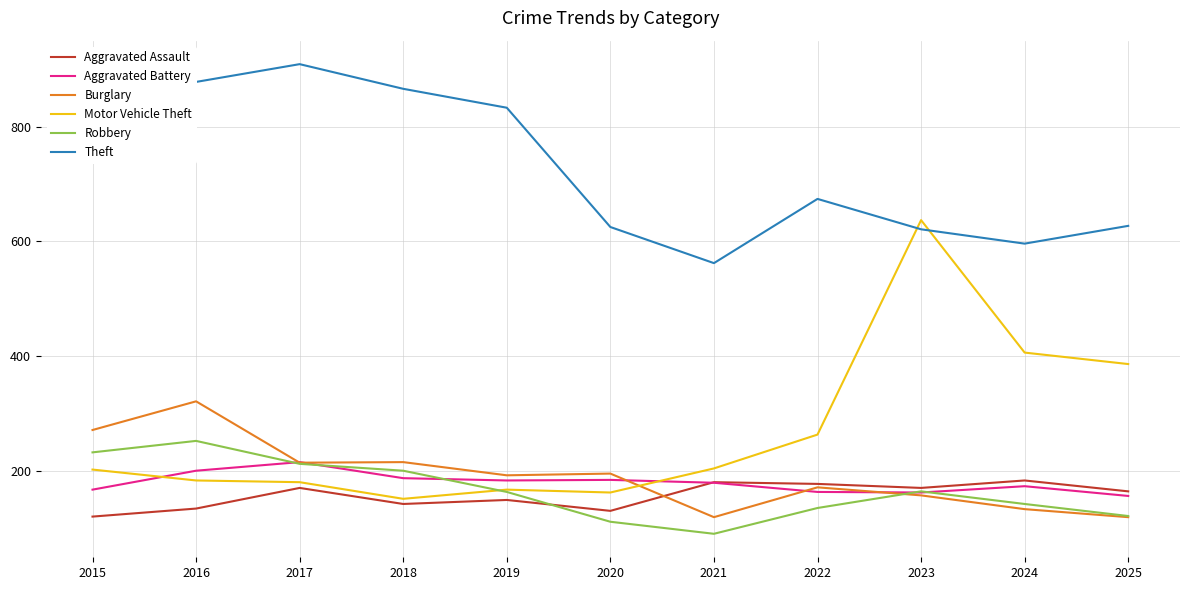

What is the minimum value for Motor Vehicle Theft?

151